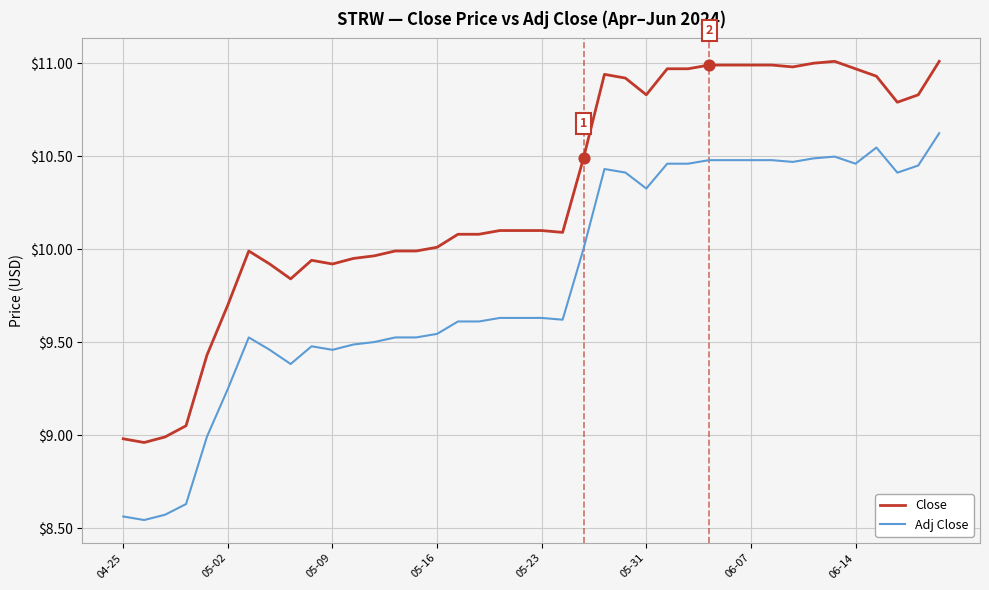

Which series has the largest total across all categories?

Close